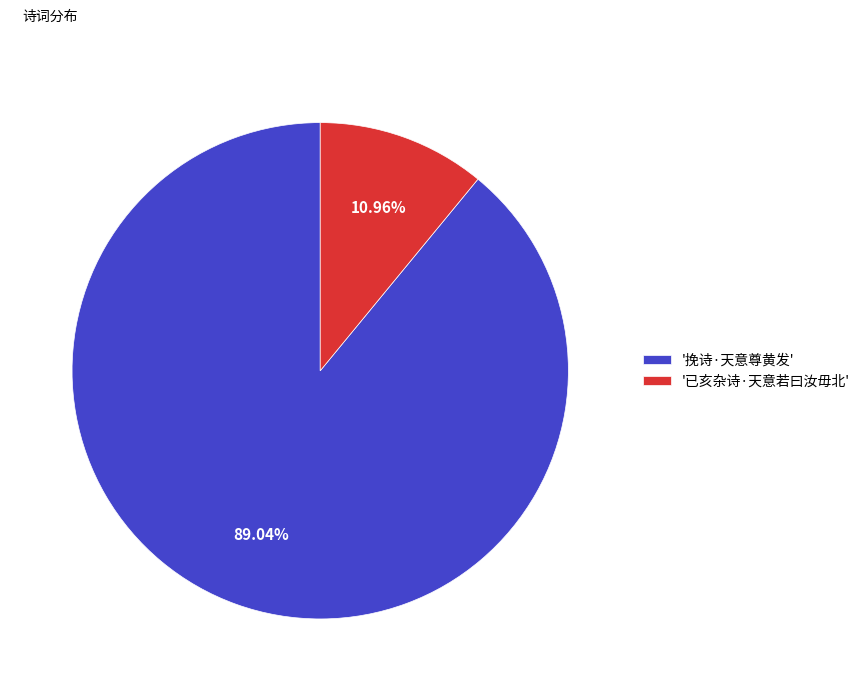

Between '已亥杂诗·天意若曰汝毋北' and '挽诗·天意尊黄发', which is larger?

'挽诗·天意尊黄发'